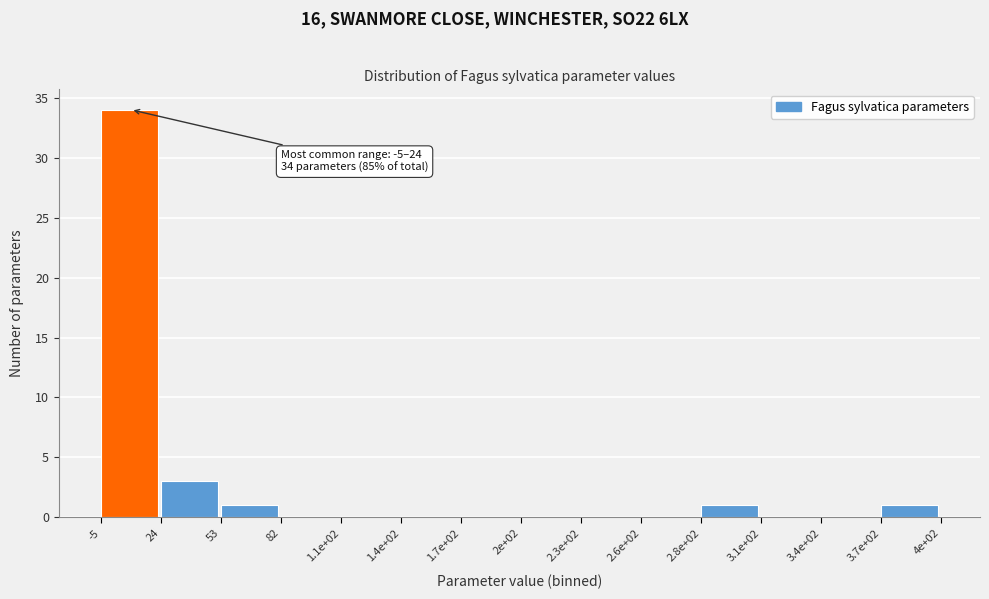

Reading right to left, extract all data points from this chart.

3.7e+02=1	3.4e+02=0	3.1e+02=0	2.8e+02=1	2.6e+02=0	2.3e+02=0	2e+02=0	1.7e+02=0	1.4e+02=0	1.1e+02=0	82=0	53=1	24=3	-5=34